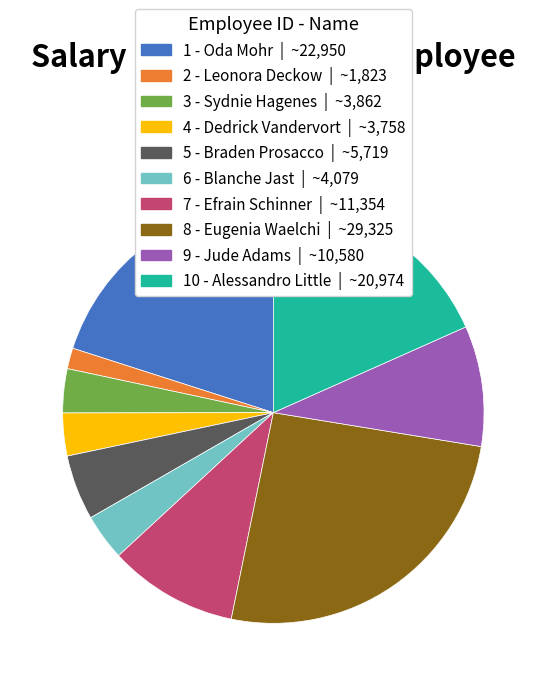

Which category has the biggest portion of the pie?

8 - Eugenia Waelchi